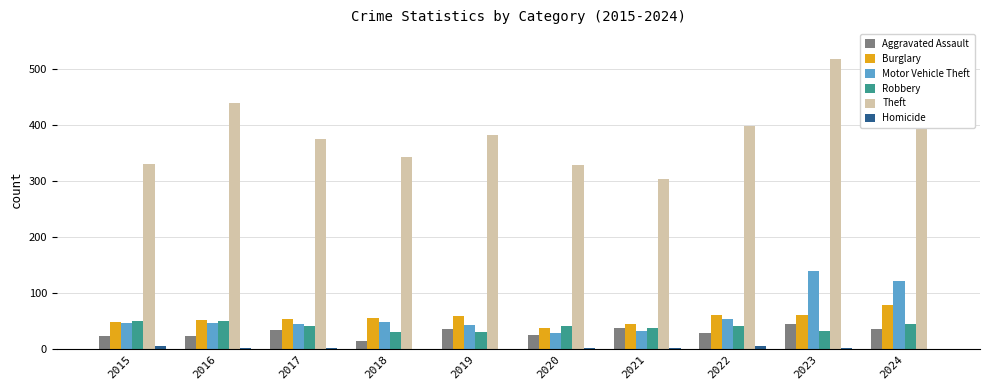

What is the difference between the second highest and second lowest values in the Theft series?

191